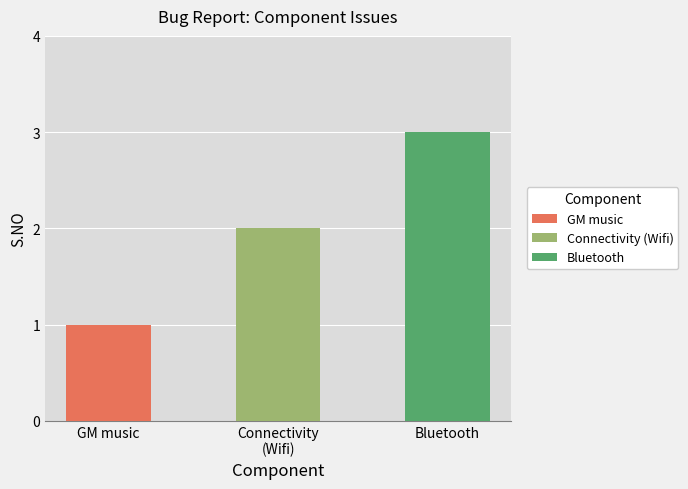

Are the bars horizontal?

No